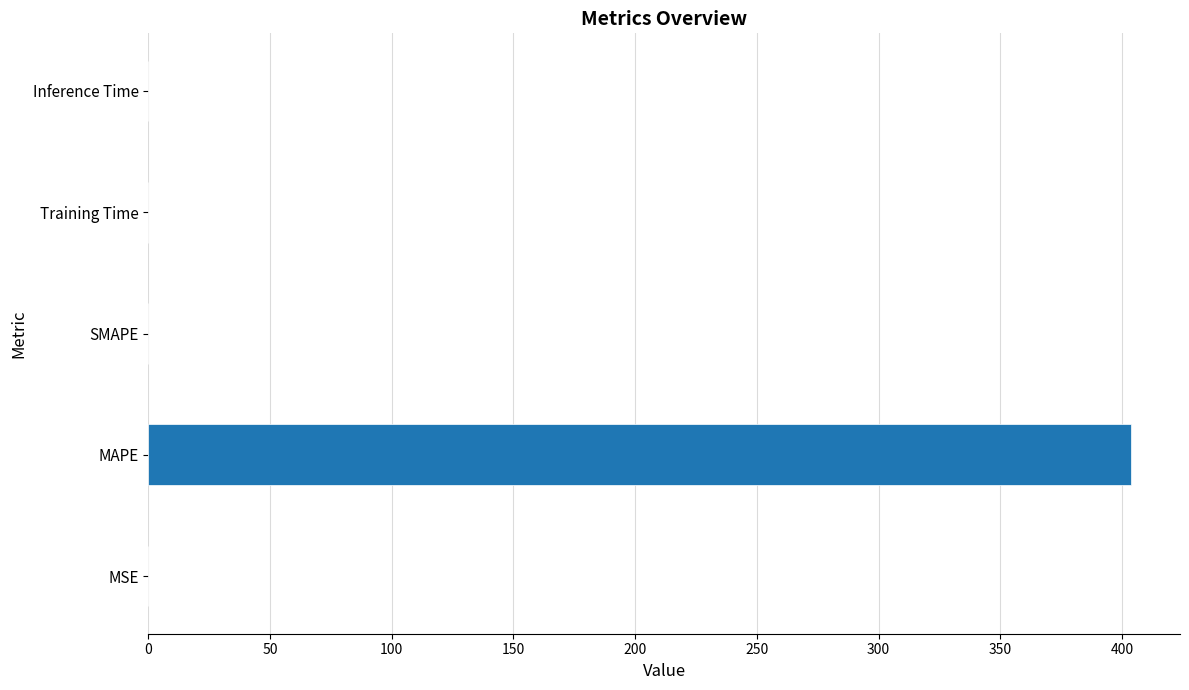

Between MSE and MAPE, which is larger?

MAPE